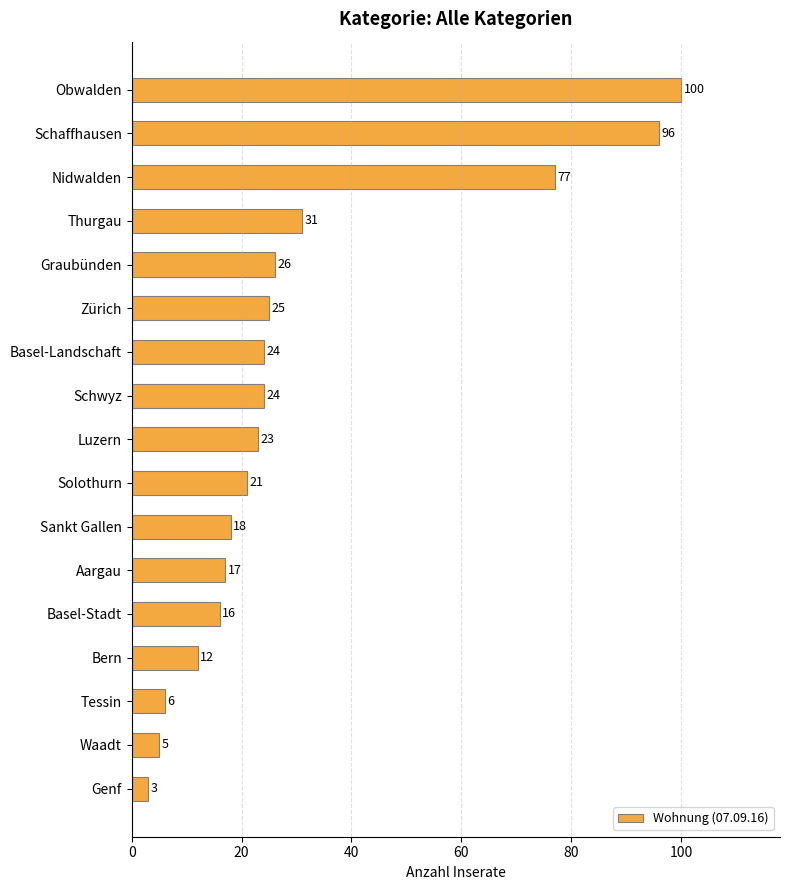

How many data points are less than 23?

8